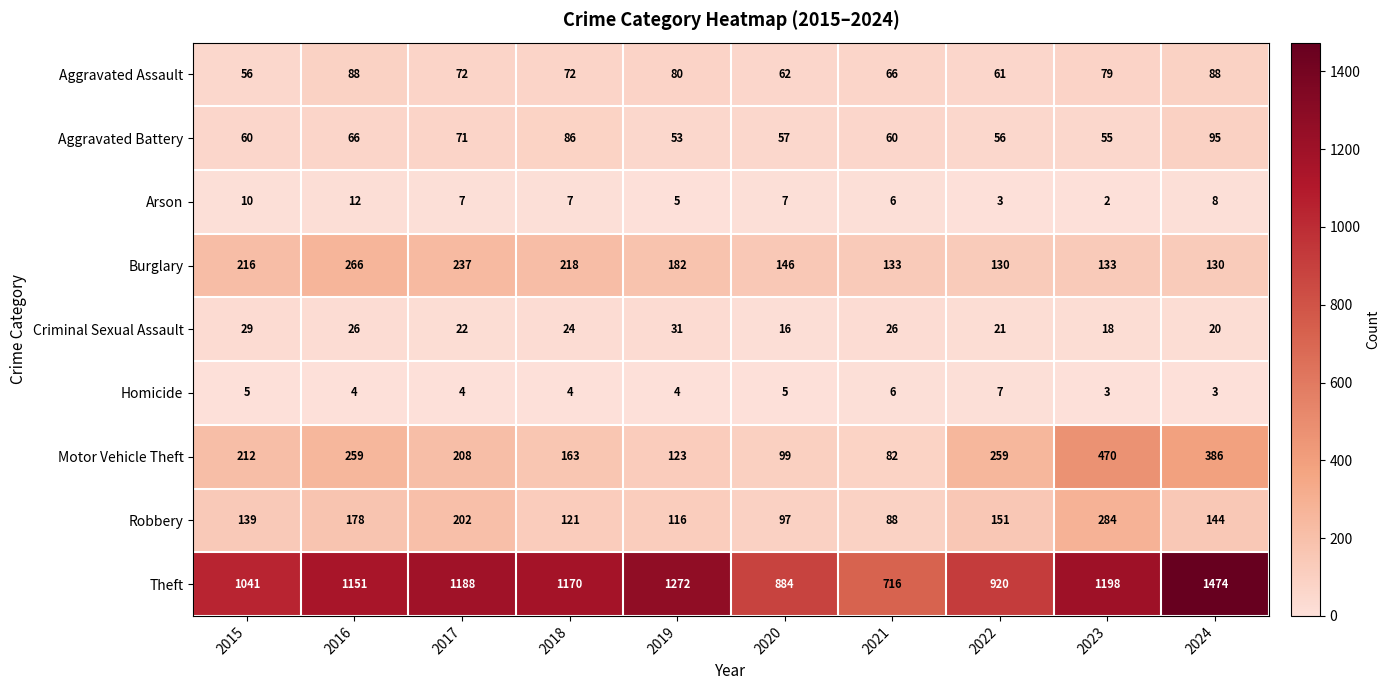

Which category has the highest value across all series?

2024